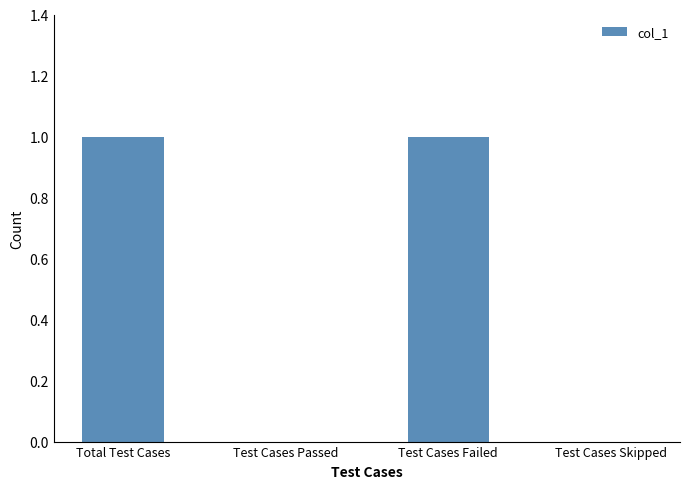

Approximately how many times larger is the value at Test Cases Failed compared to Total Test Cases?

1.0